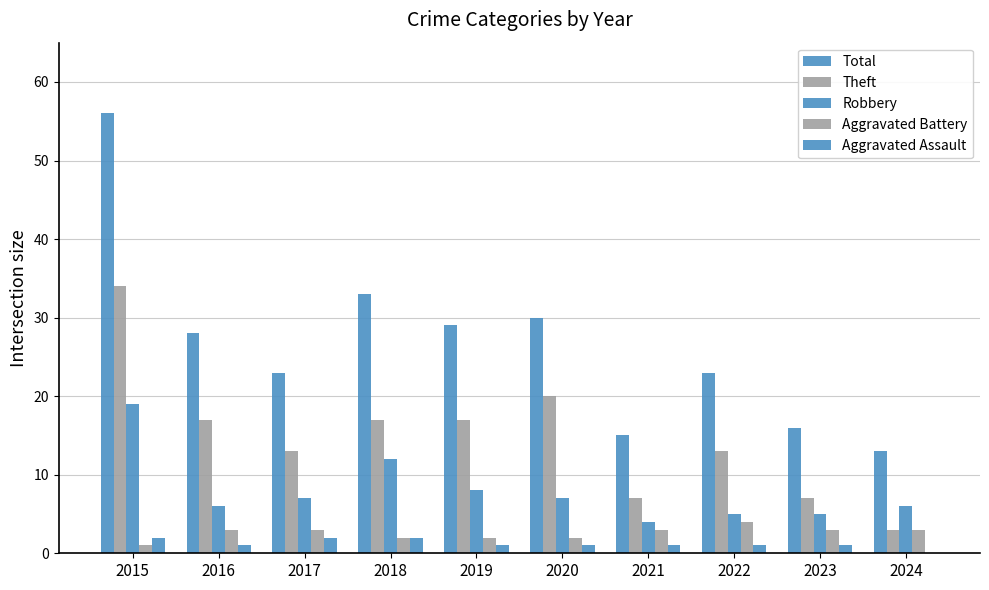

What is the difference between the maximum and minimum values in the Total series?

43